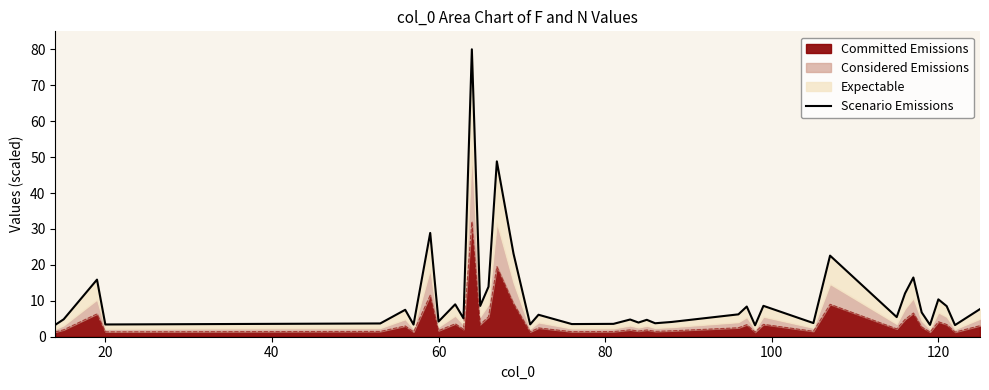

Does the chart have visible grid lines?

No